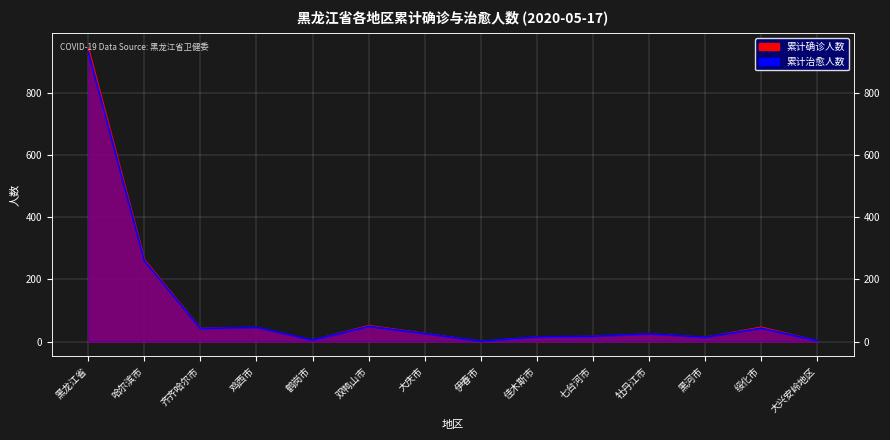

What is the maximum value for 累计确诊人数?

945